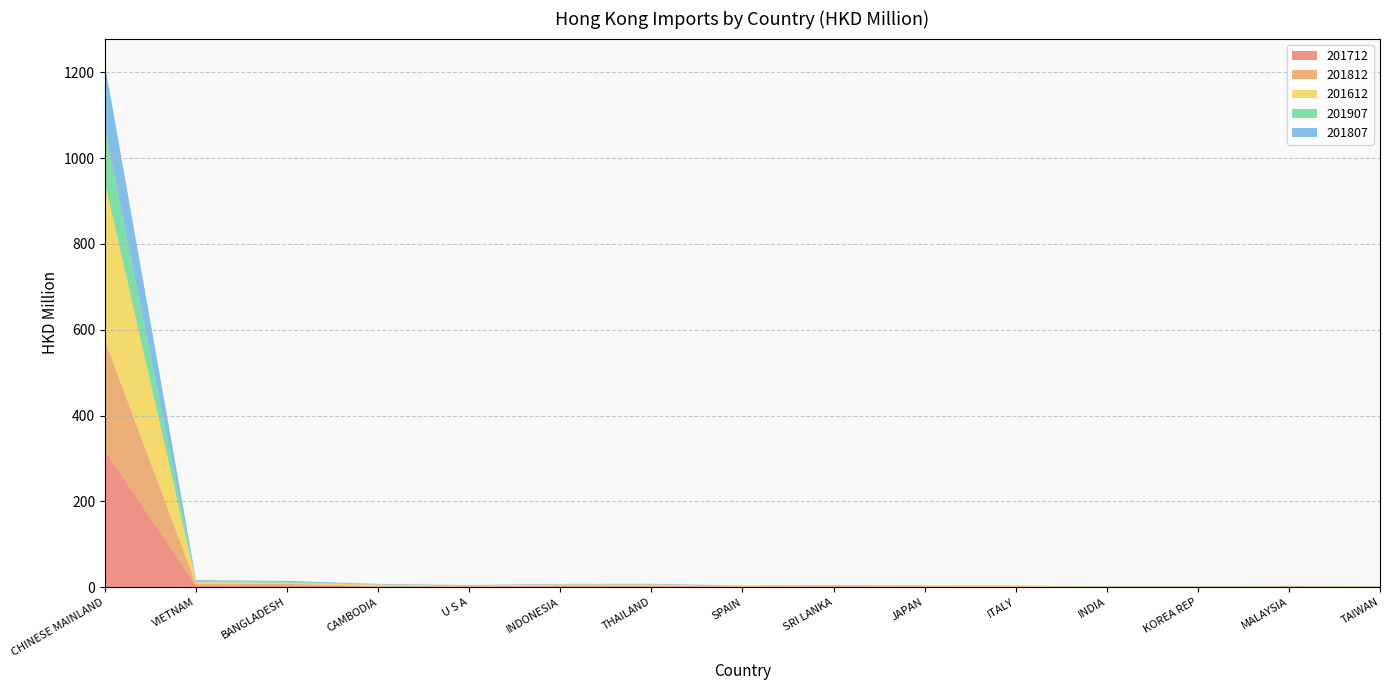

Reading right to left, extract all data points from this chart.

201712: 0.6	0.9	0.5	0.7	0.9	0.8	1.4	0.9	2.0	2.3	1.1	1.2	4.3	3.2	318.5
201812: 0.7	0.9	0.7	0.5	0.7	1.1	1.3	0.9	1.9	1.4	1.3	1.7	3.2	4.2	256.2
201612: 0.7	0.5	0.6	0.6	1.0	1.1	1.1	1.0	2.1	2.2	1.1	2.9	2.7	4.2	367.7
201907: 0.3	0.4	0.4	0.4	0.4	0.5	0.5	0.5	0.7	0.7	0.7	0.9	2.0	2.5	125.1
201807: 0.3	0.5	0.3	0.4	0.4	0.5	0.7	0.5	1.2	0.8	0.7	0.9	2.4	2.2	150.5